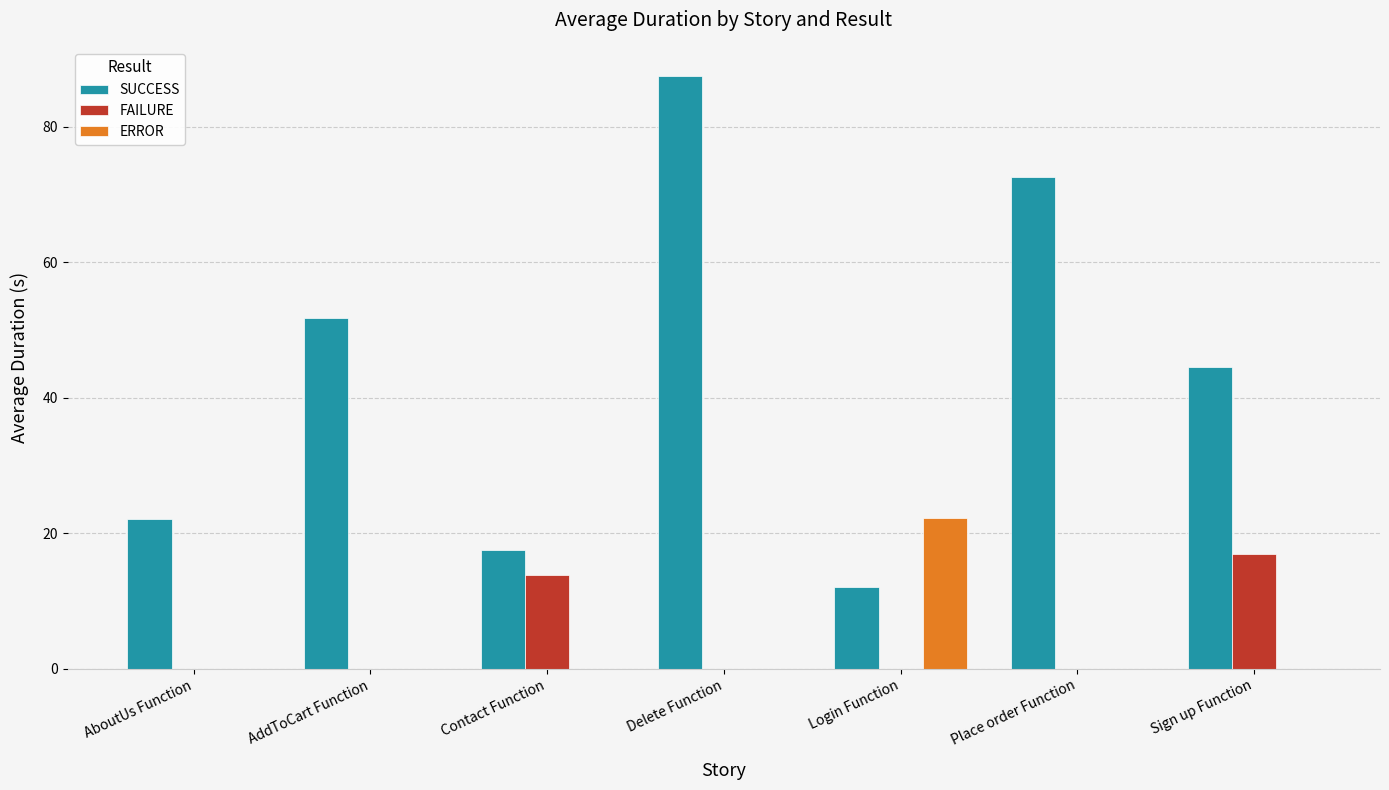

What is the maximum value for SUCCESS?

87.4